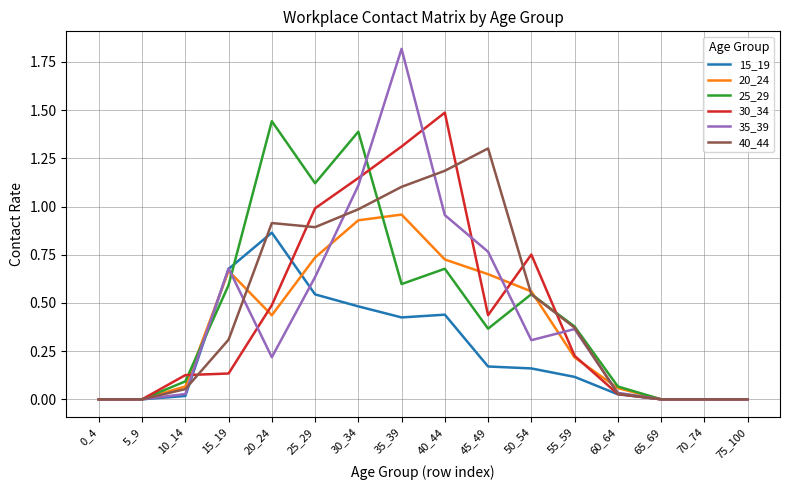

The value of 15_19 at 15_19 is 1.0. True or false?

False